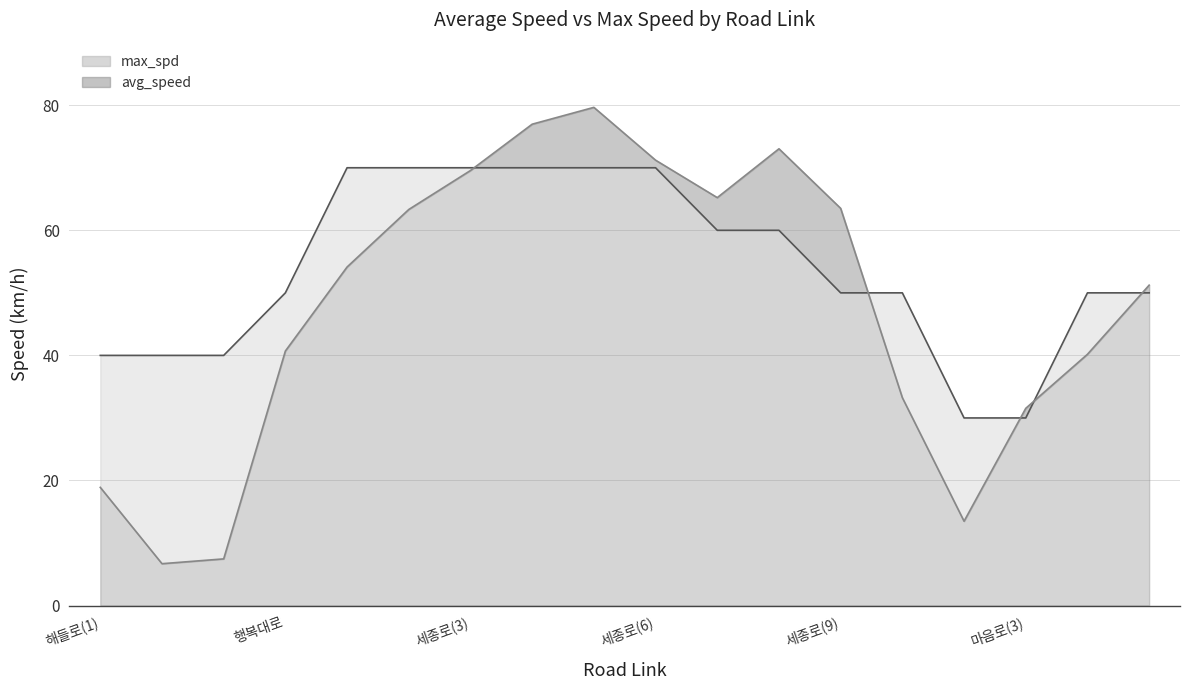

At which category does the chart reach its minimum across all series?

행복대로